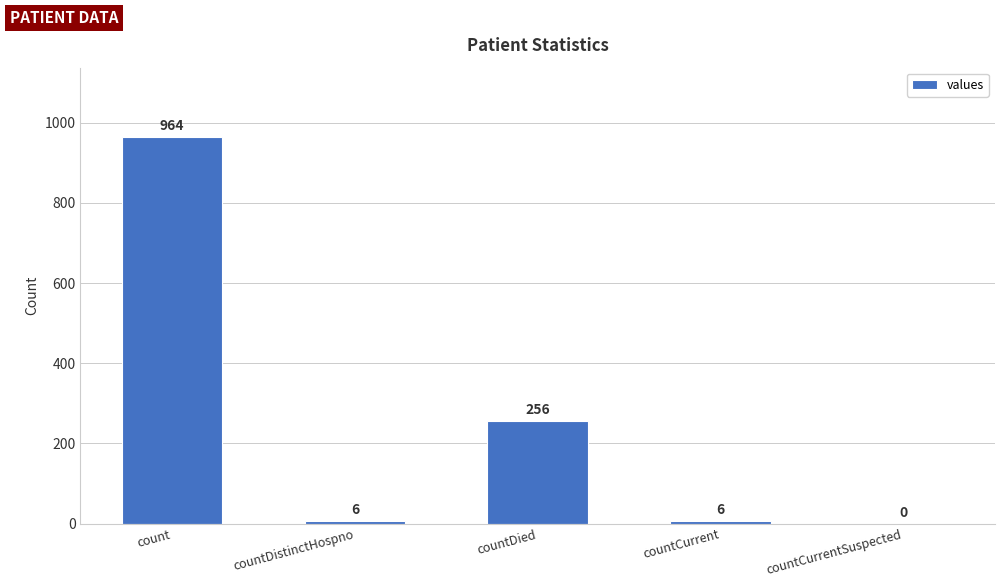

What is the change in value from count to countCurrentSuspected?

-964